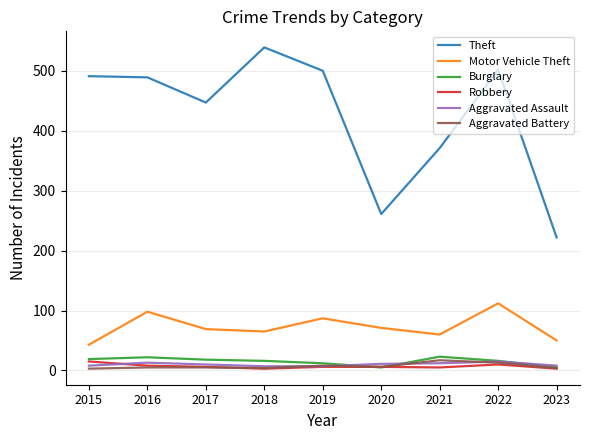

How many lines are shown in the chart?

6